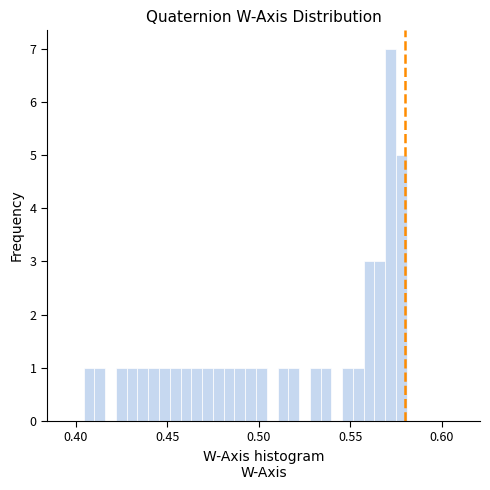

Read against the x-axis, roughly where is the centre of the tallest bar?

0.570